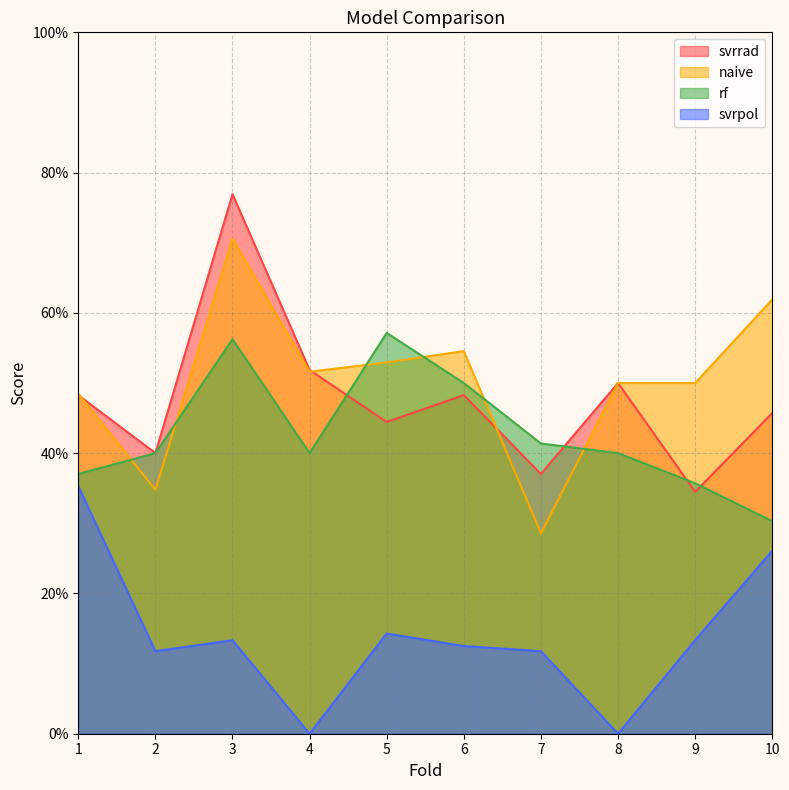

What is the sum of the svrpol values at 10 and 9?

0.4